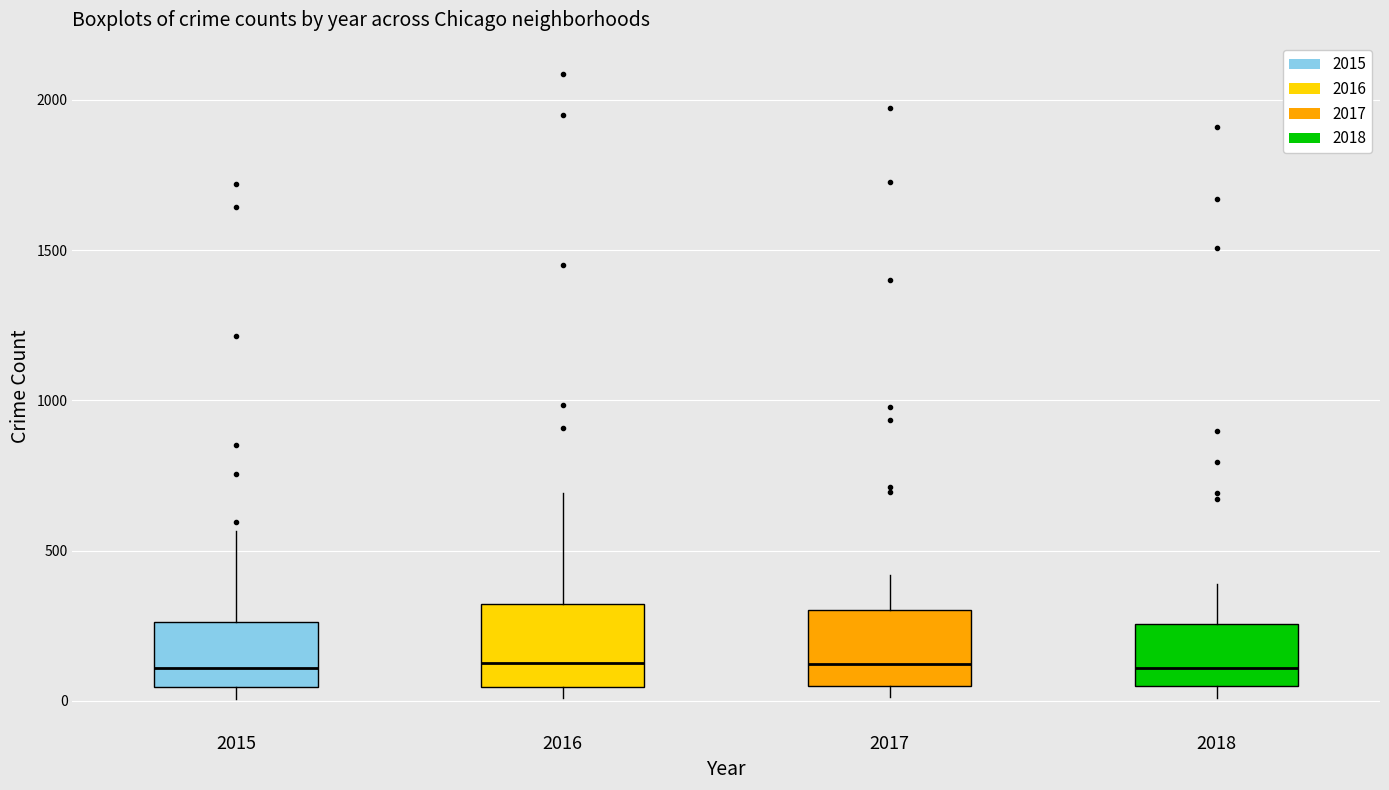

Where is the lower edge of the box at x = 2015 on the y-axis? The values are not printed on the chart, so give them approximately, as read against the axis.

50